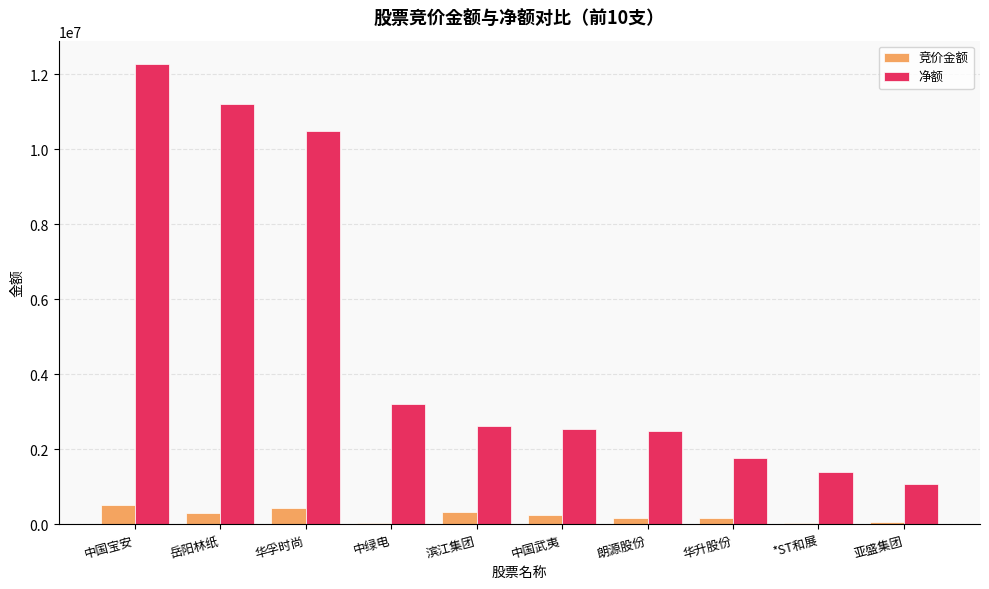

The 净额 series shows 4463857 at 滨江集团. True or false?

False